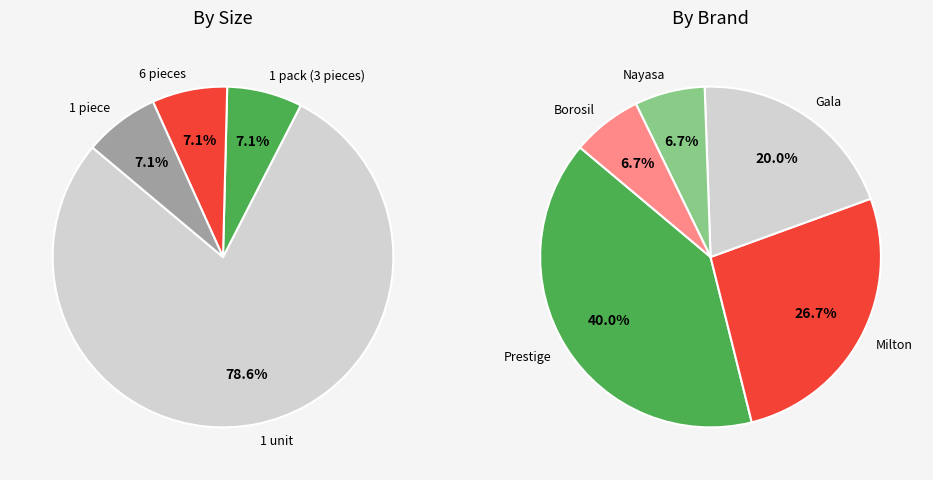

What is the largest slice in the pie chart?

1 unit